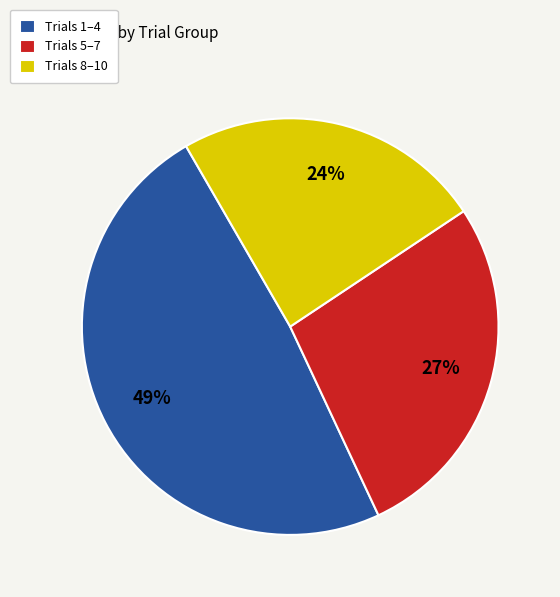

Rank the categories by value from highest to lowest.

Trials 1–4, Trials 5–7, Trials 8–10